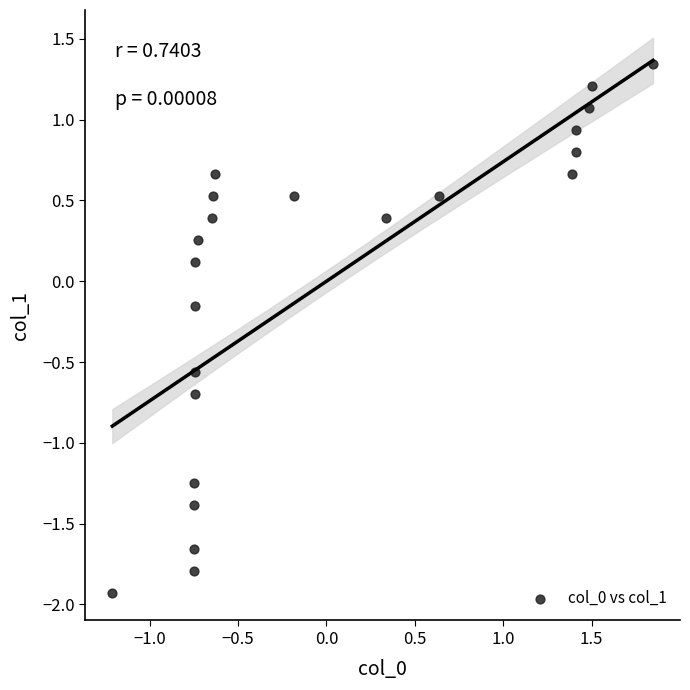

What is the range of Y values (max minus min)?

3.3